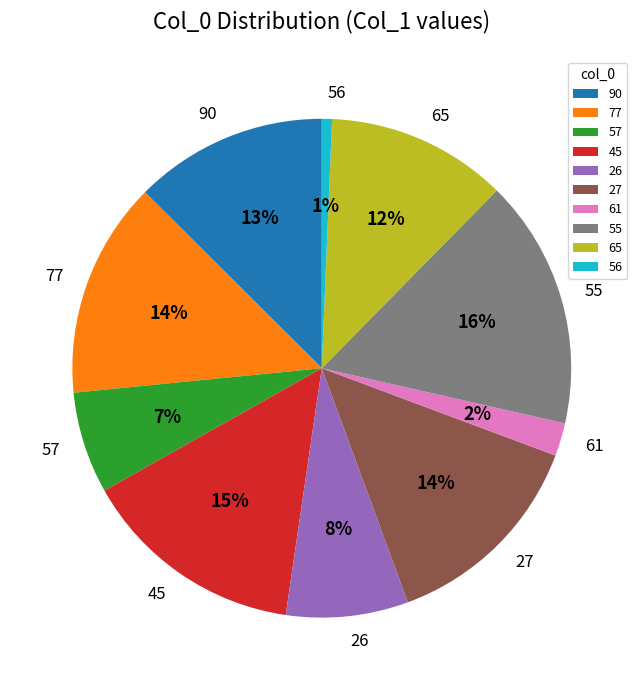

To the nearest percent, what is the difference between the 56 and 65 slice percentages?

11%